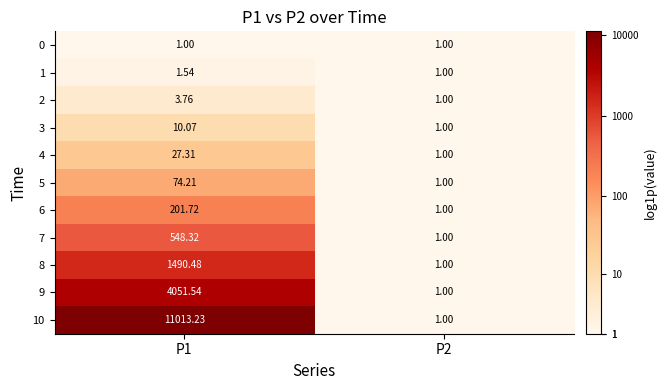

Is the value of 9 at P2 greater than the value of 6 at P1?

No